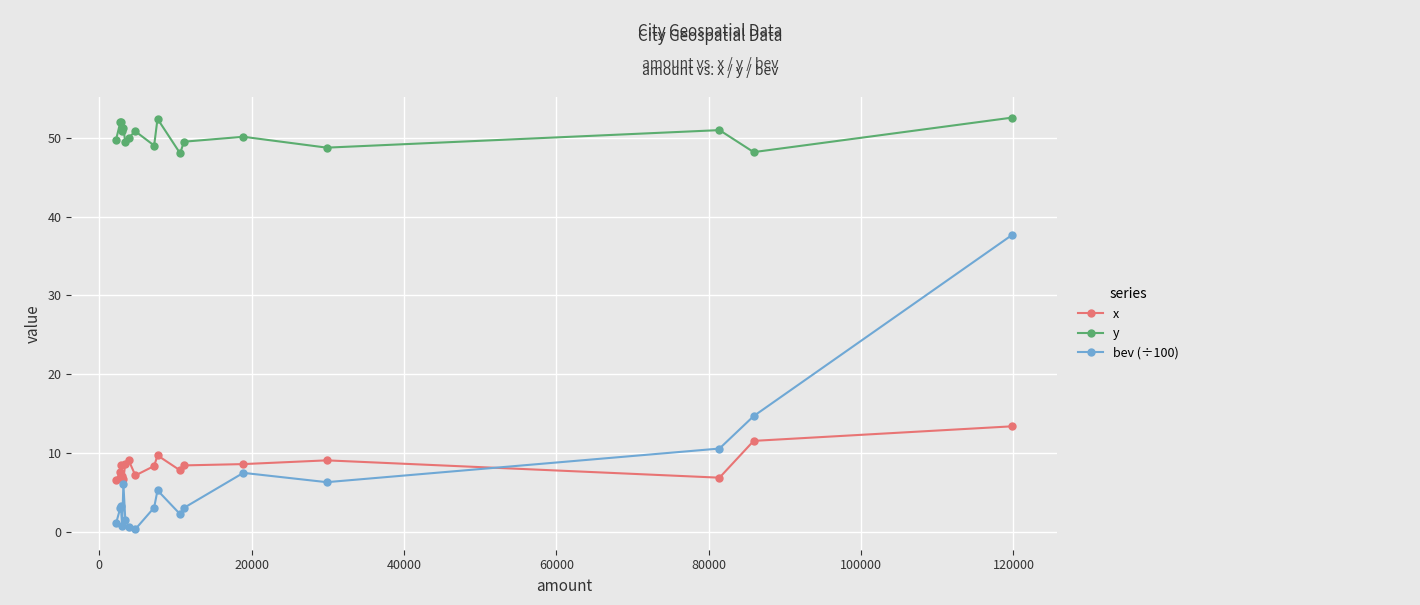

Count the number of data series in this chart.

3